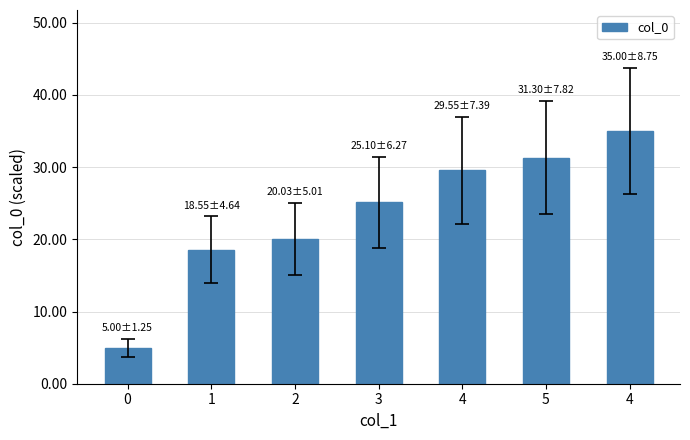

True or false: the data shows 35.0 at 4.

True